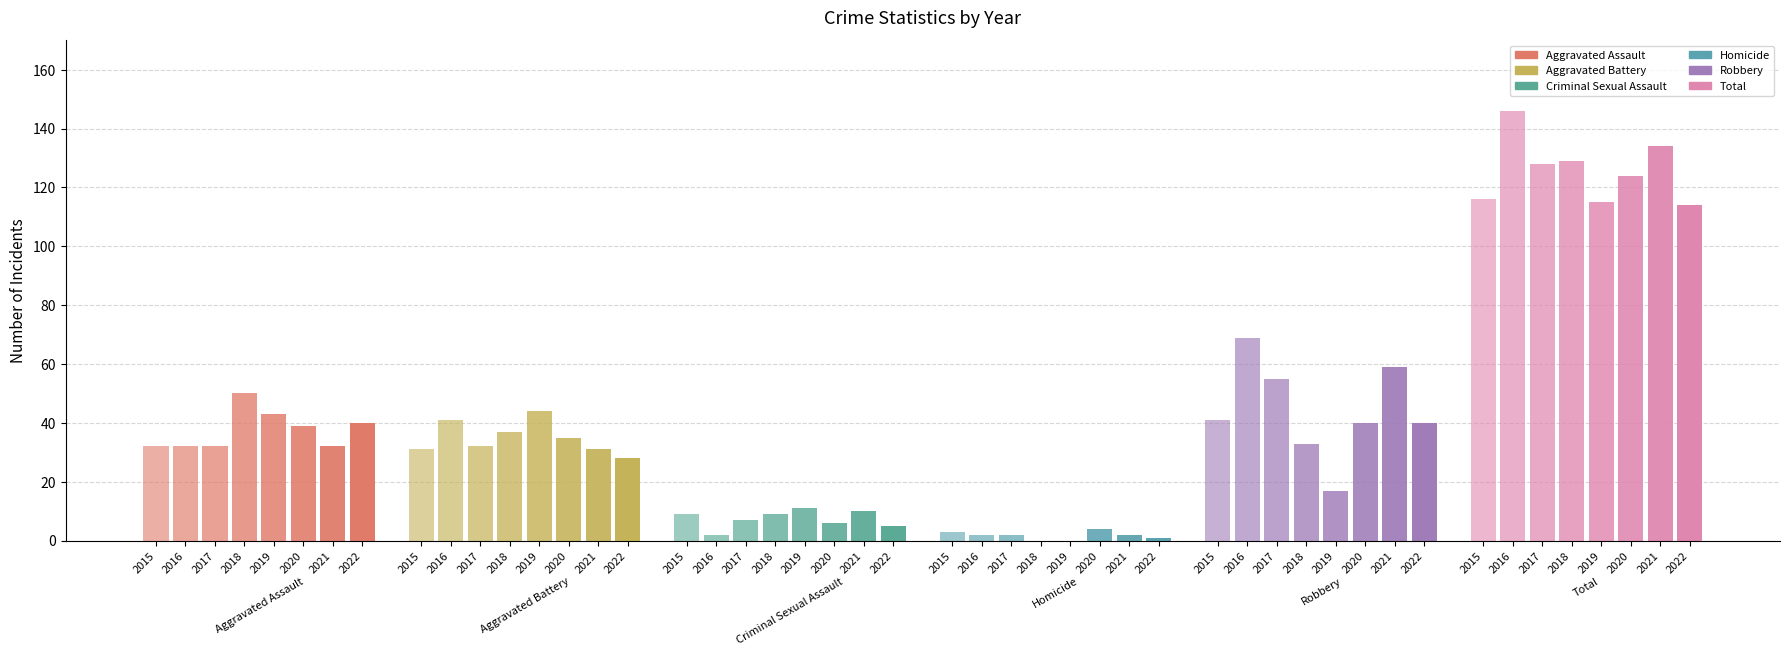

What are all the series names shown in the legend?

Aggravated Assault, Aggravated Battery, Criminal Sexual Assault, Homicide, Robbery, Total